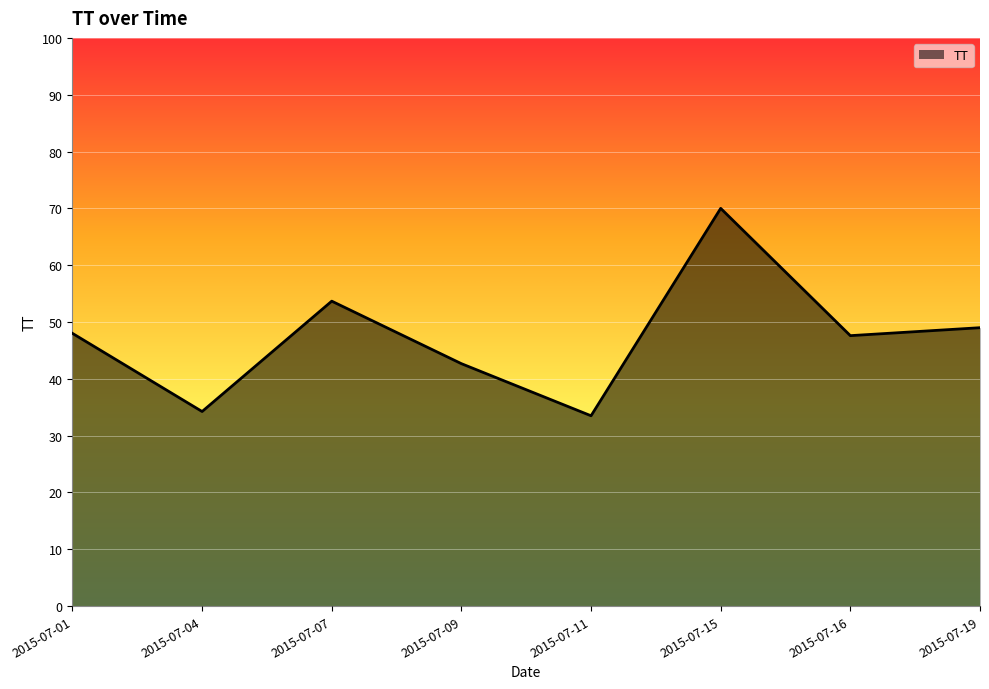

Which category has the highest value across all series?

2015-07-15